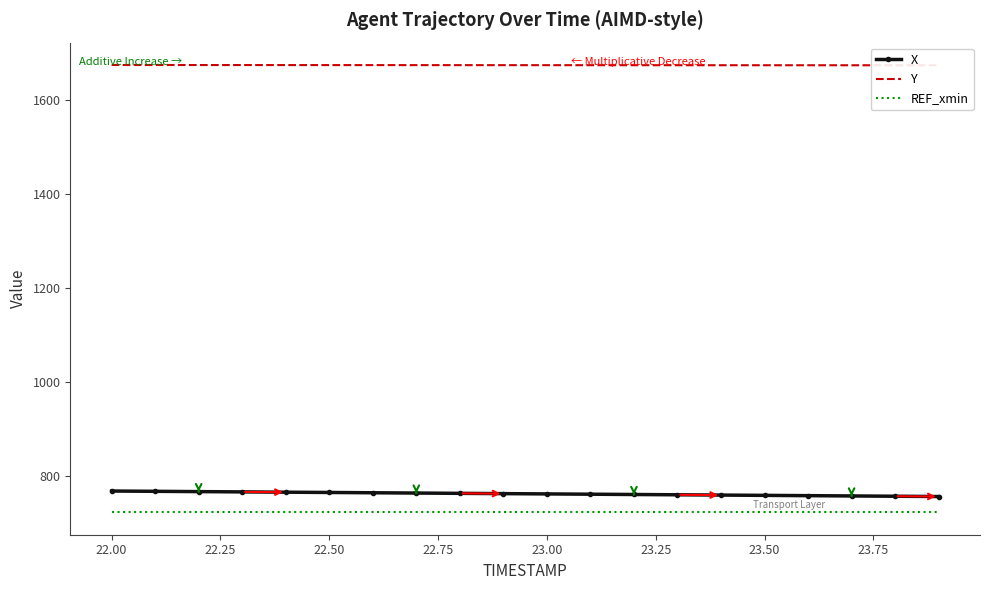

What is the value of the Y point at the 20th from the left?

1673.0